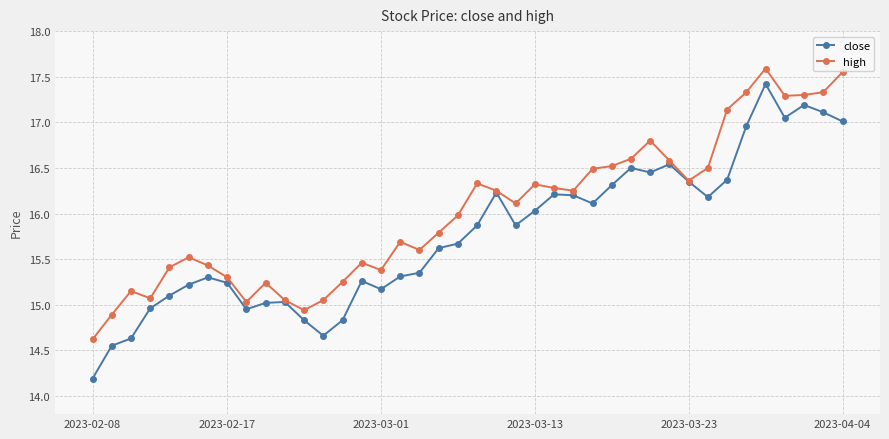

What is the value of the high point at the 19th from the left?

15.8